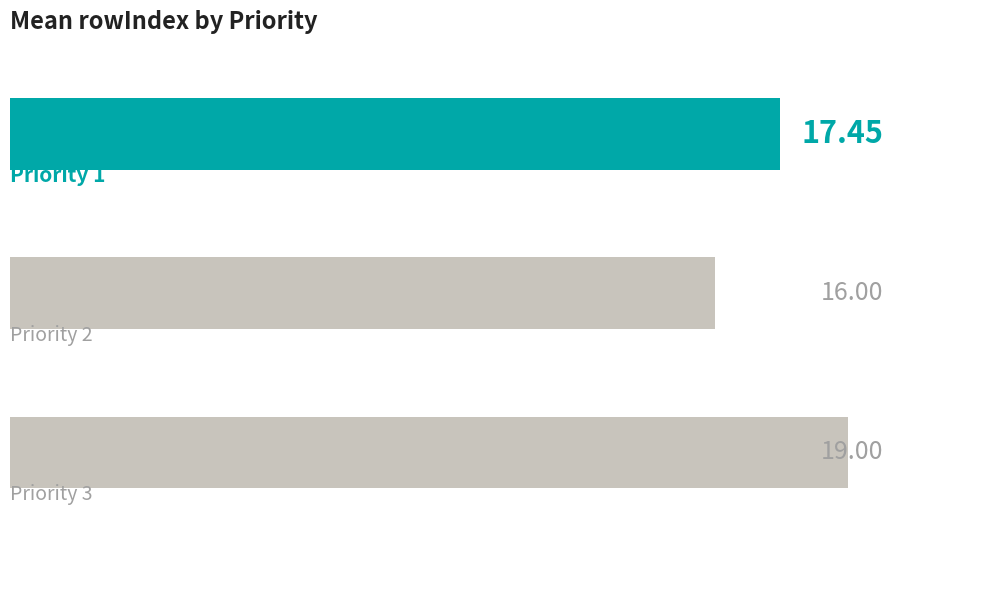

What is the sum of all values?

52.5